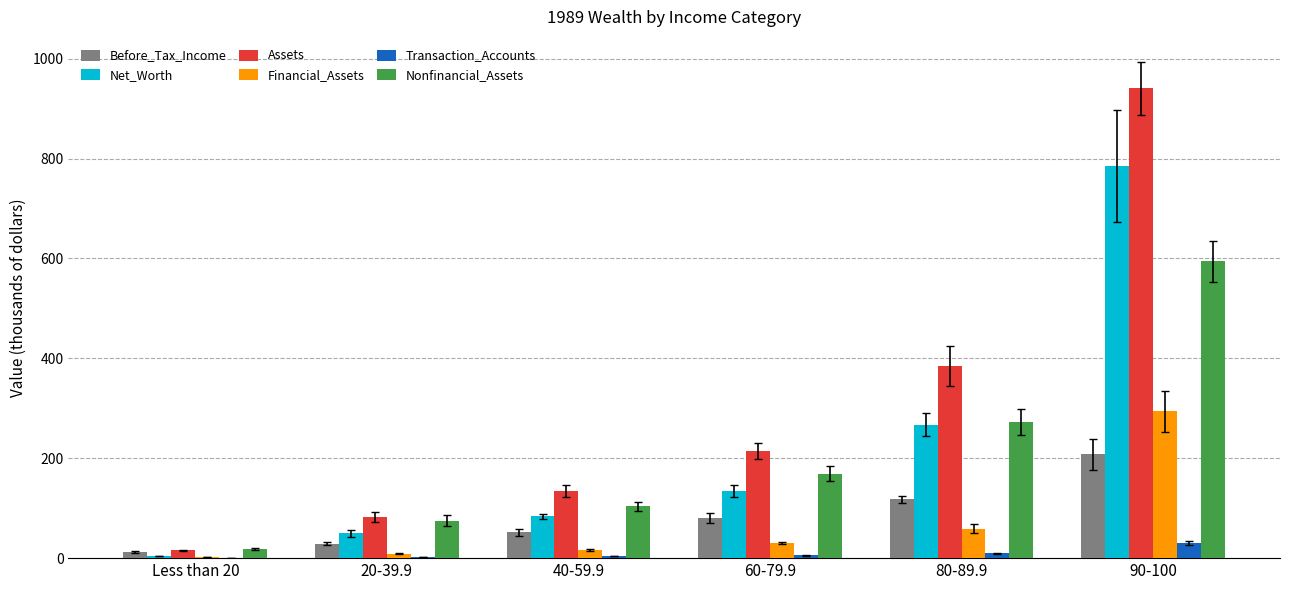

Where does the Financial_Assets series first go above 30?

60-79.9